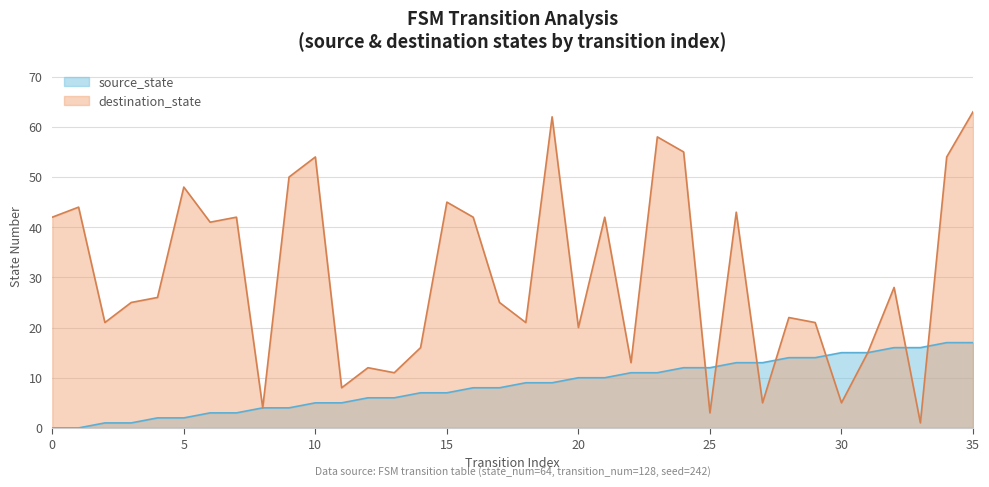

List the series in order of their peak value, lowest first.

source_state, destination_state